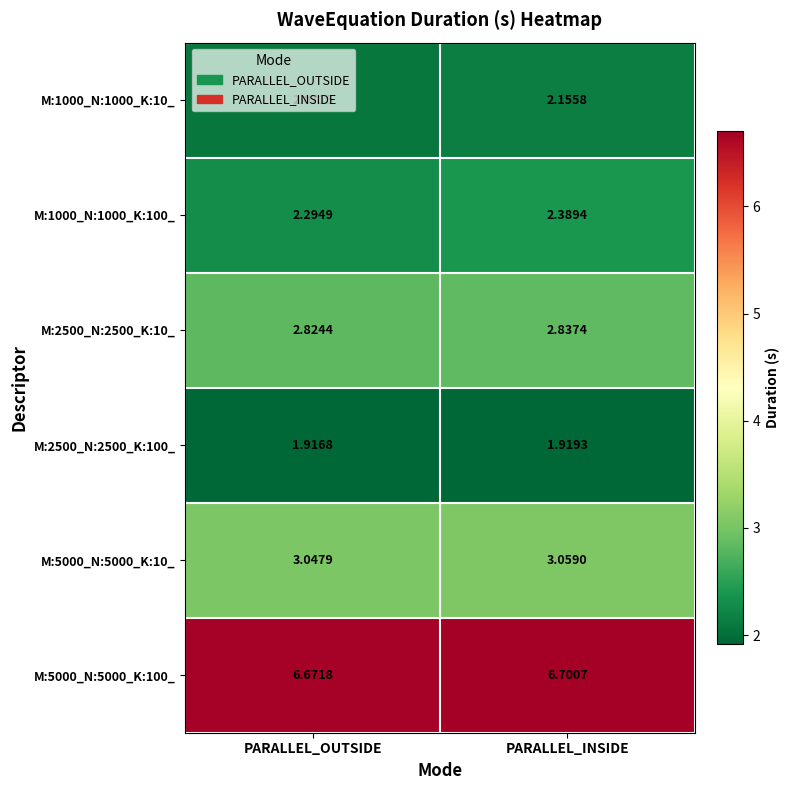

At which category does the chart reach its minimum across all series?

PARALLEL_OUTSIDE